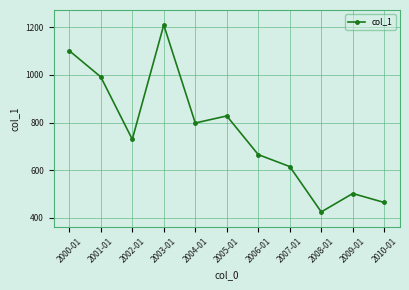

Where is the first local minimum?

2002-01